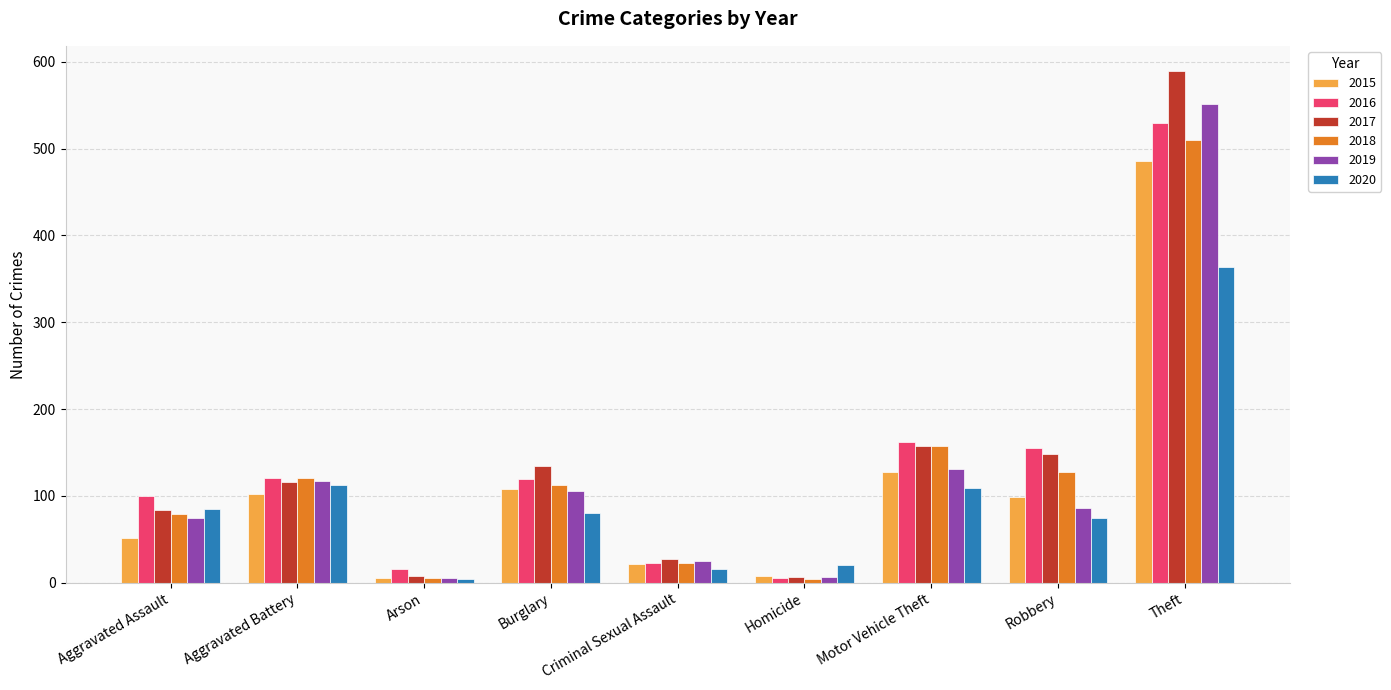

The value of 2017 at Burglary is 220. True or false?

False